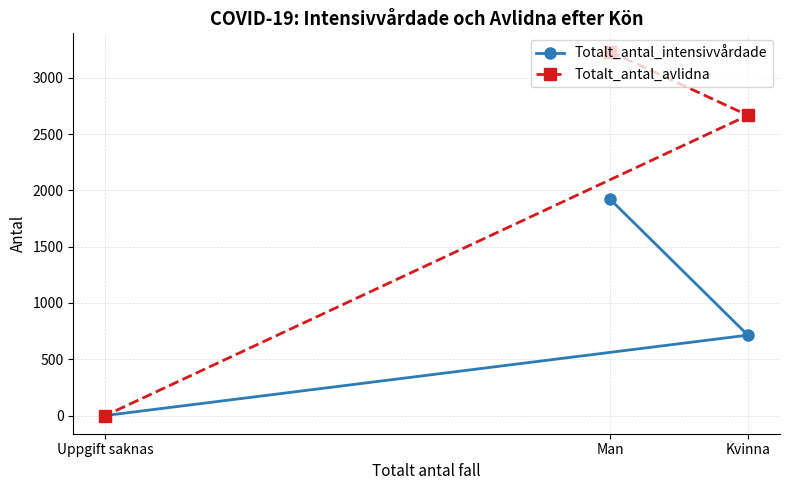

Which series changed the most between Man and Uppgift saknas?

Totalt_antal_avlidna